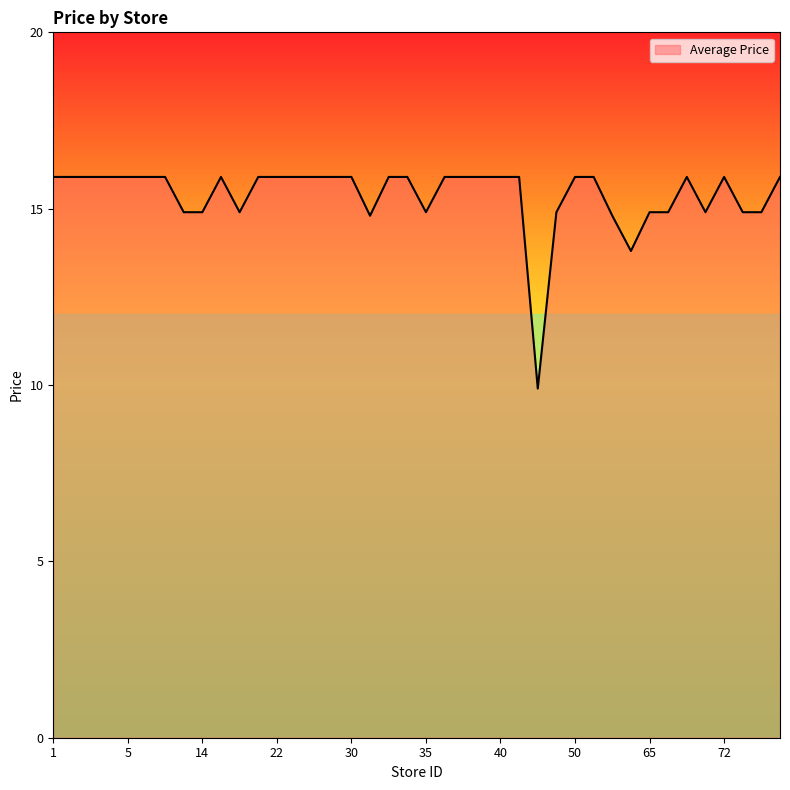

What is the difference between the maximum and minimum values?

6.0